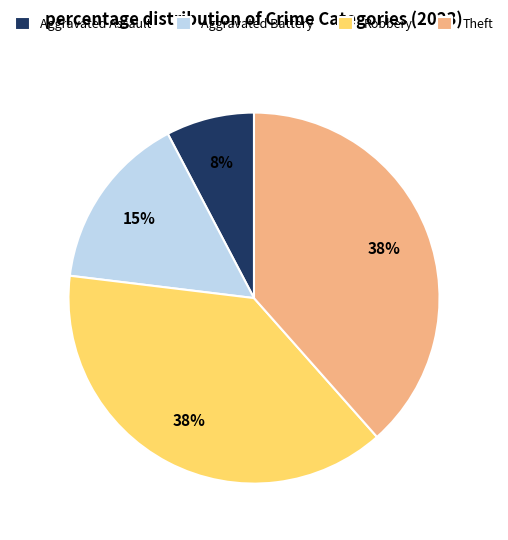

Is the sum of Theft and Robbery greater than half?

Yes